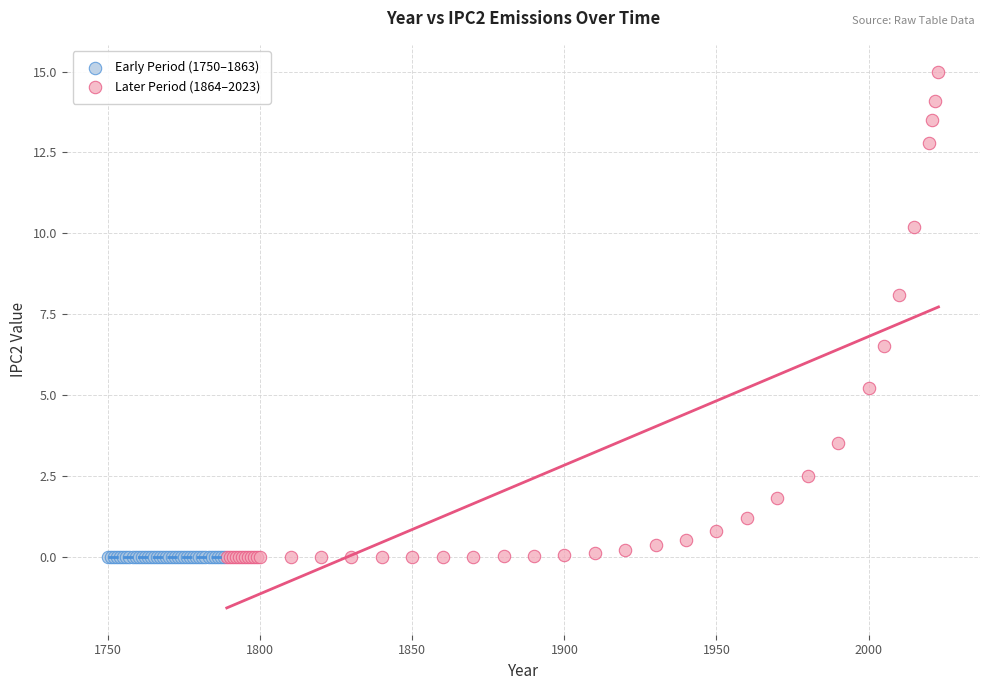

Which series contains the highest Y value?

Later Period (1864–2023)